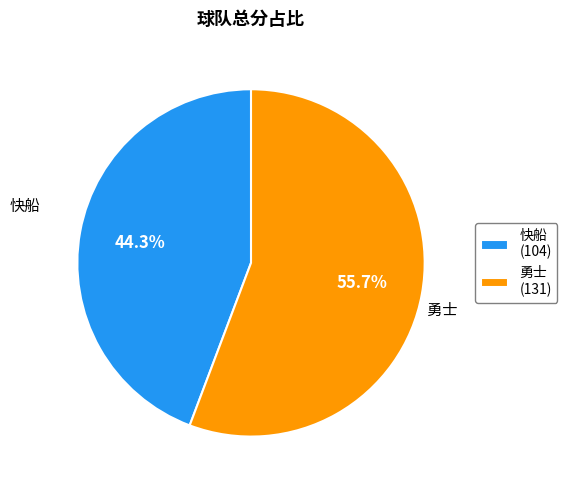

Count the number of slices in the pie.

2